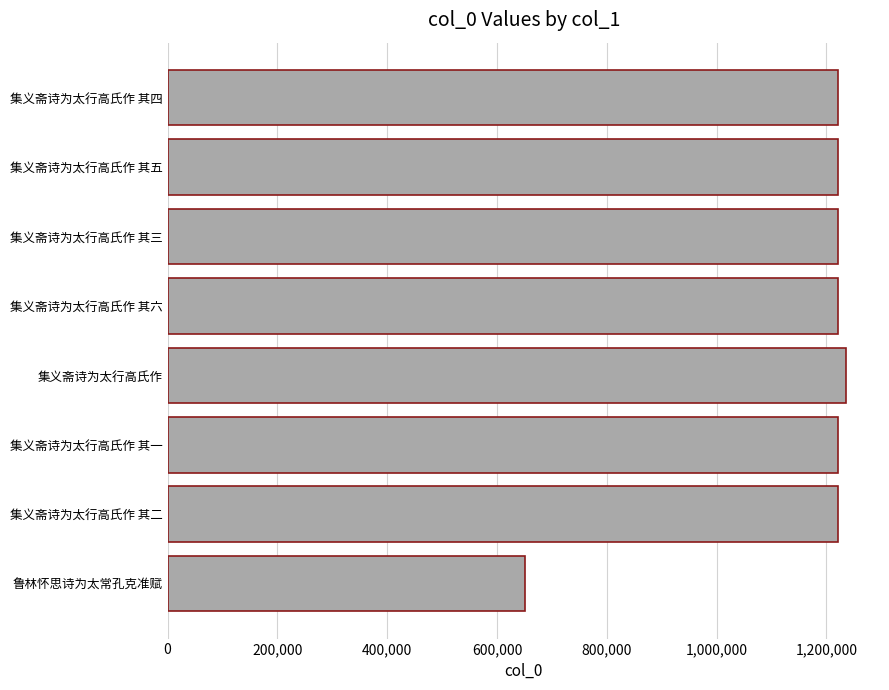

The value at 集义斋诗为太行高氏作 其六 is 269329. True or false?

False